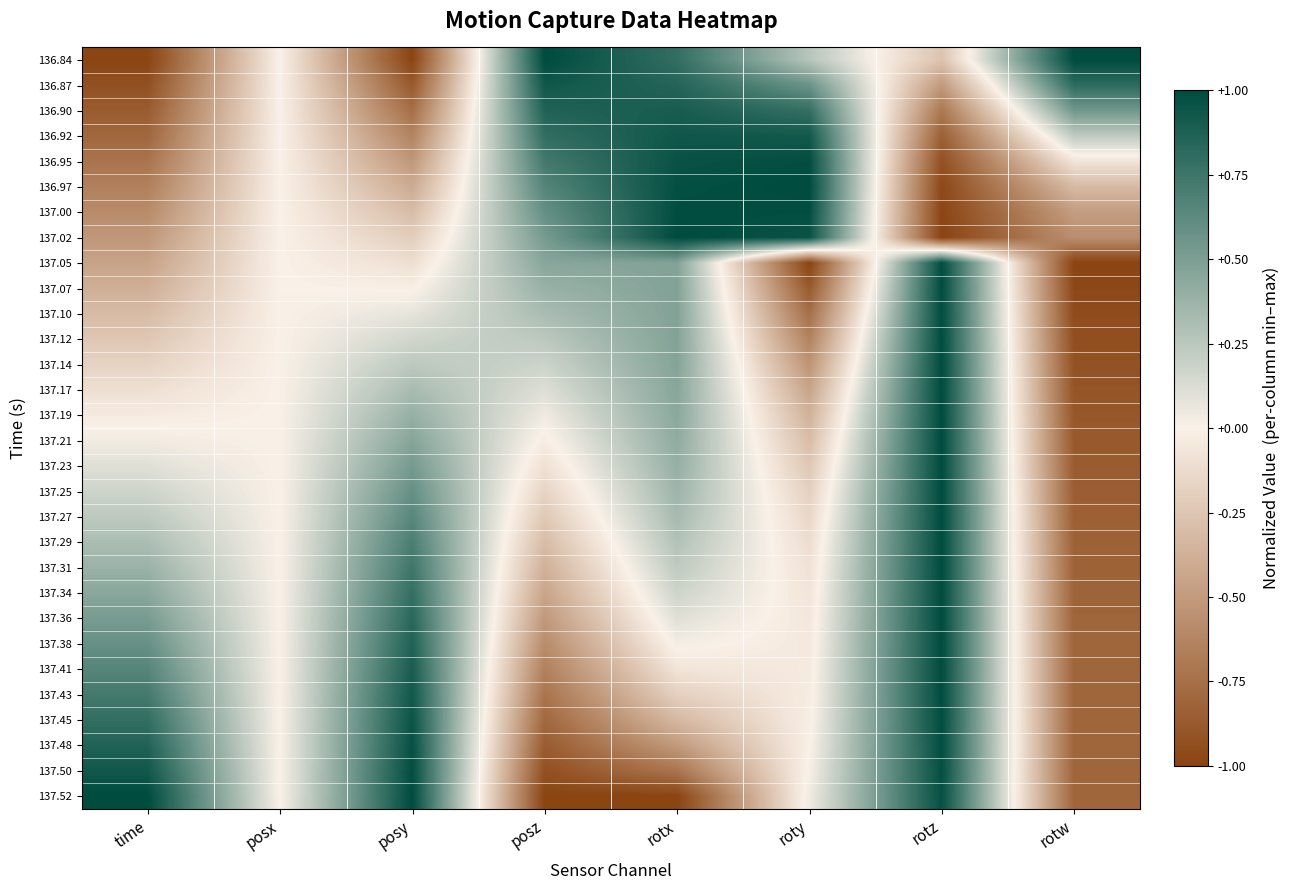

How many data points does each series have?

8